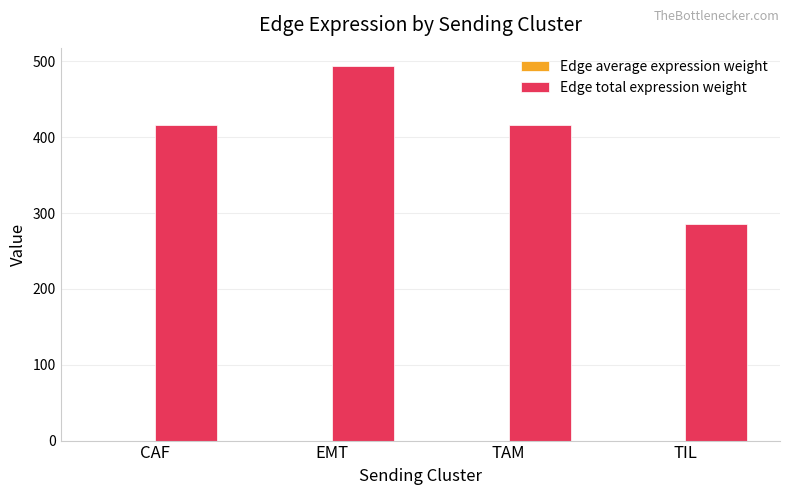

Which series changed the most between CAF and TIL?

Edge total expression weight